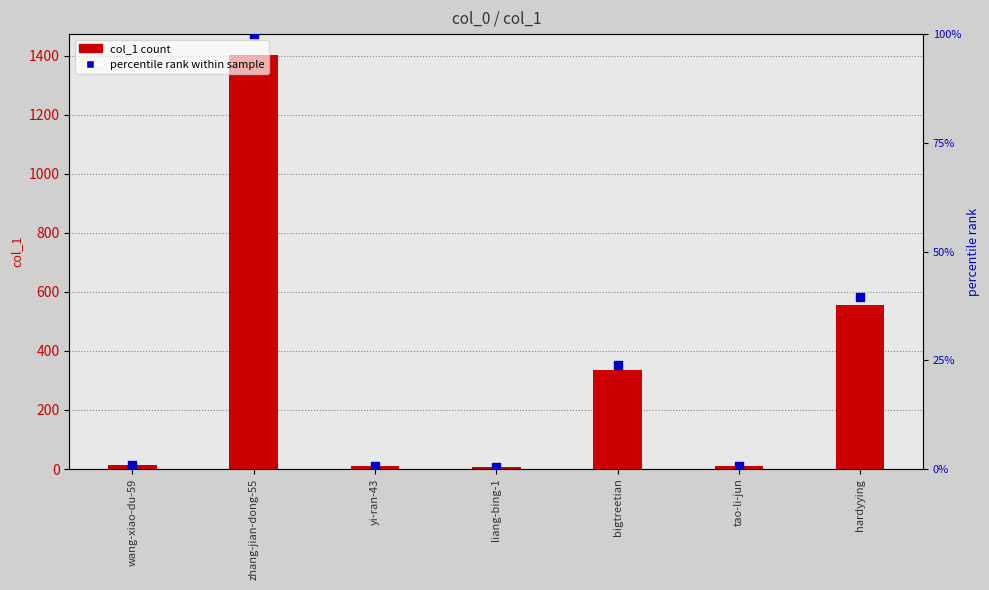

At which category is the sum across all series the highest?

zhang-jian-dong-55